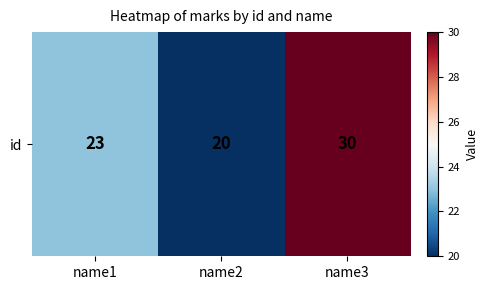

Which label corresponds to the largest value in the chart?

name3